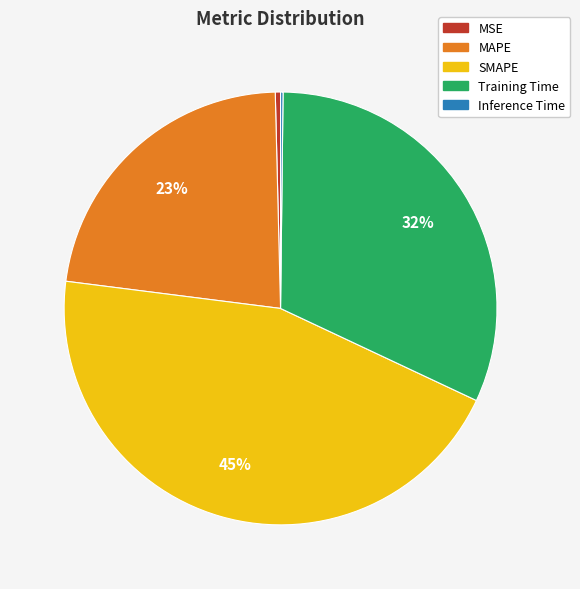

Is there a majority slice in this chart?

No